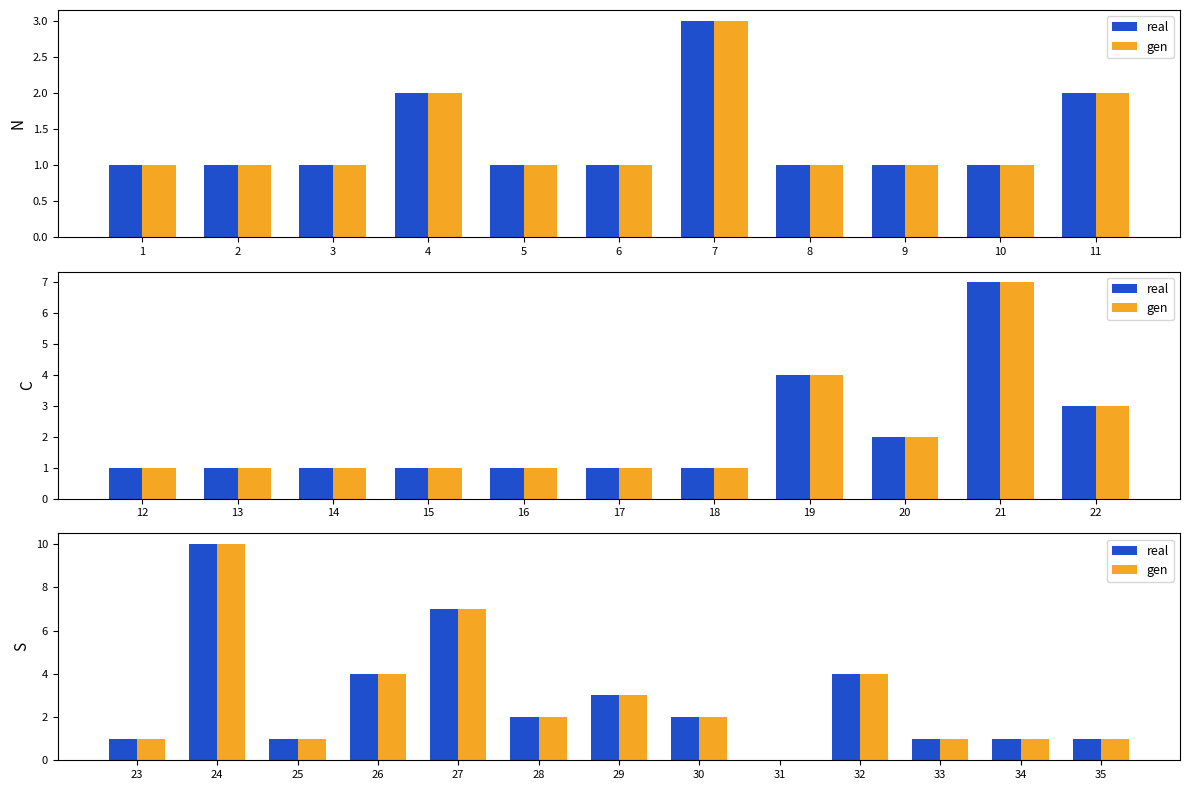

What is the highest value of the real series?

10